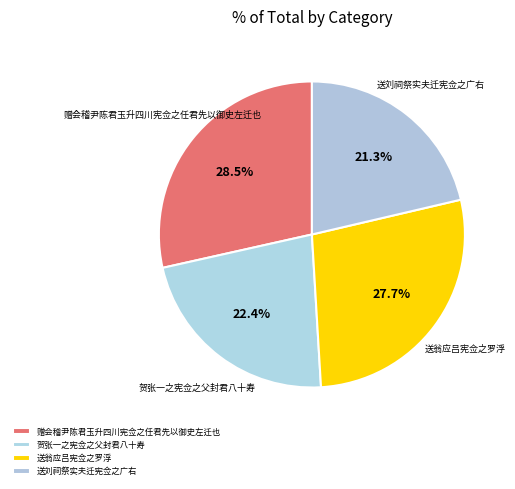

Combined, do 贺张一之宪佥之父封君八十寿 and 赠会稽尹陈君玉升四川宪佥之任君先以御史左迁也 account for over 50%?

Yes